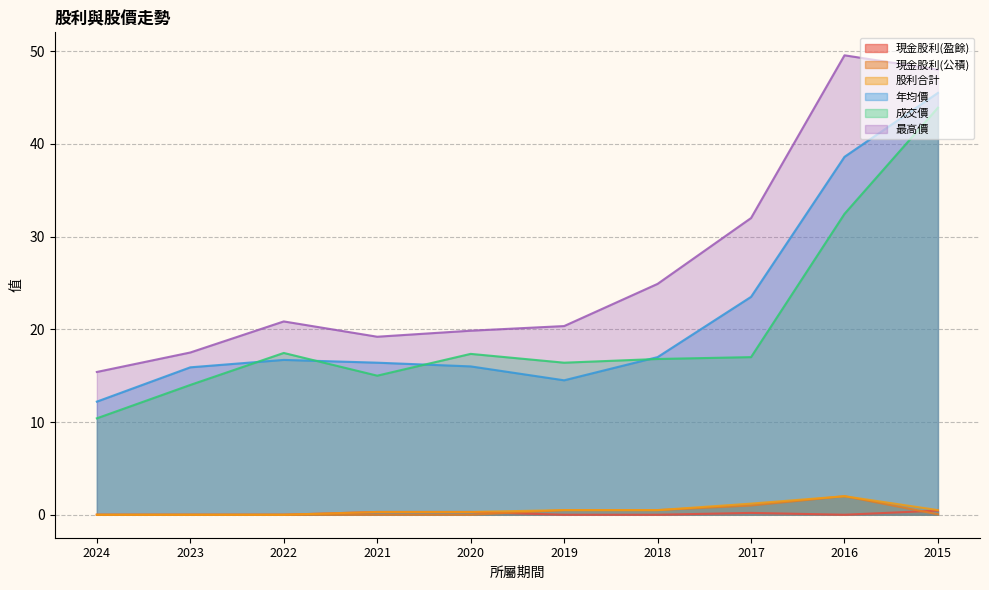

Reading right to left, list all the values displayed in this chart.

現金股利(盈餘): 0.5	0.0	0.2	0.0	0.0	0.3	0.3	0.0	0.0	0.0
現金股利(公積): 0.1	2.0	1.0	0.5	0.5	0.0	0.0	0.0	0.0	0.0
股利合計: 0.5	2.0	1.2	0.5	0.5	0.3	0.3	0.0	0.0	0.0
年均價: 45.5	38.6	23.5	17.0	14.5	16.0	16.4	16.7	15.9	12.2
成交價: 43.9	32.5	17.0	16.8	16.4	17.4	15.0	17.4	14.0	10.4
最高價: 48.0	49.5	32.0	24.9	20.4	19.9	19.2	20.9	17.5	15.4